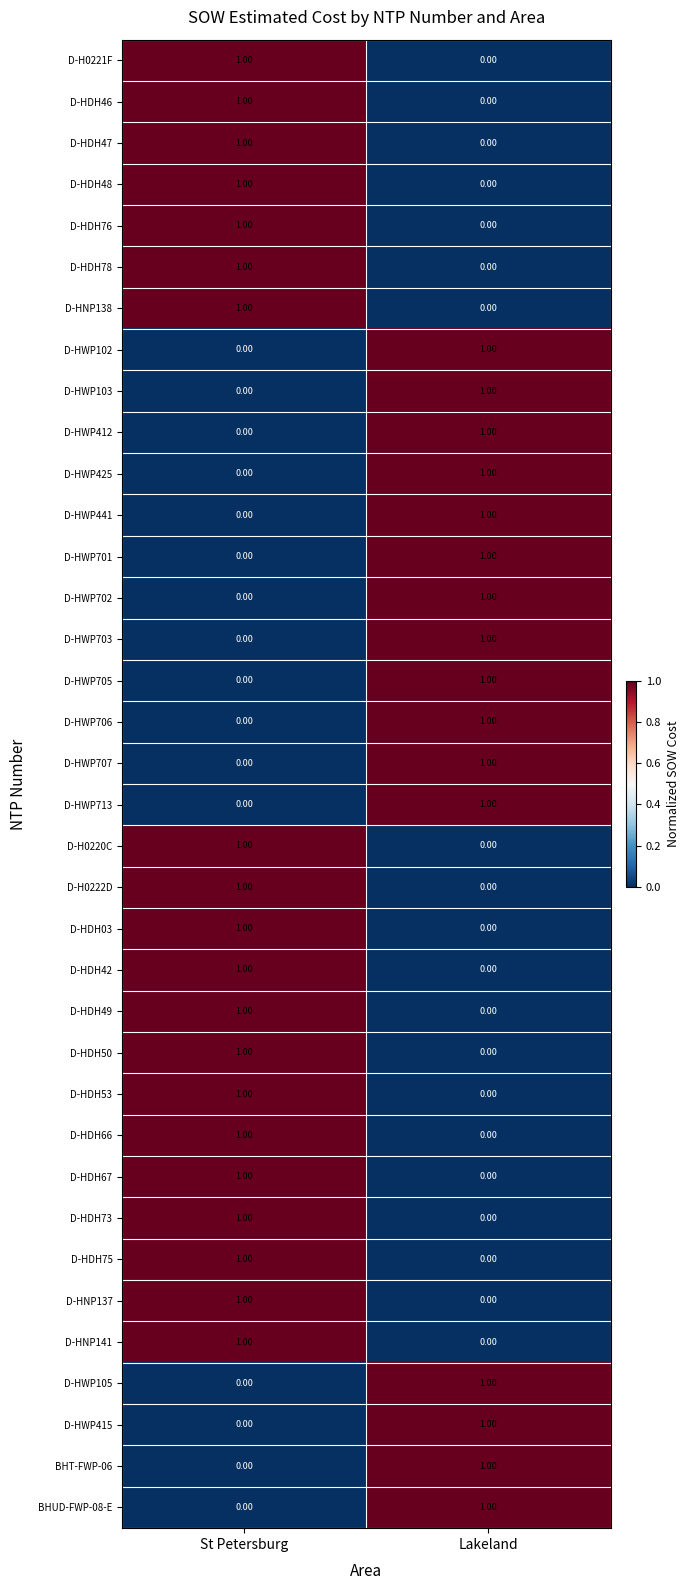

Count the number of categories in the chart.

2